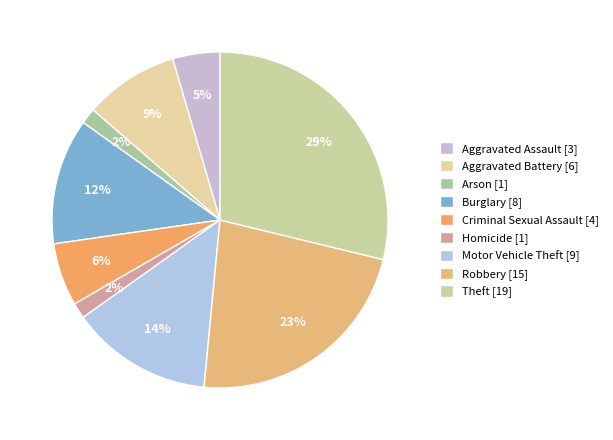

Count the number of slices in the pie.

9